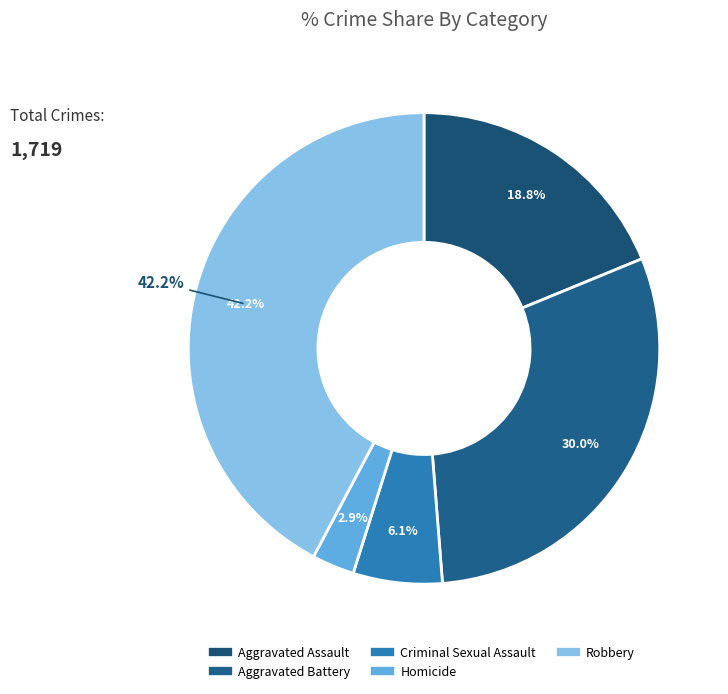

What percentage is NOT represented by Criminal Sexual Assault?

93.9%